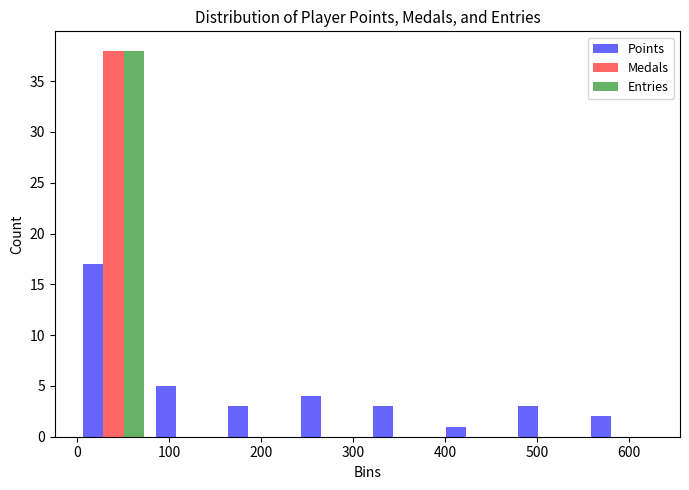

In the Points series, which range on the x-axis has the tallest bar?

0 to 80